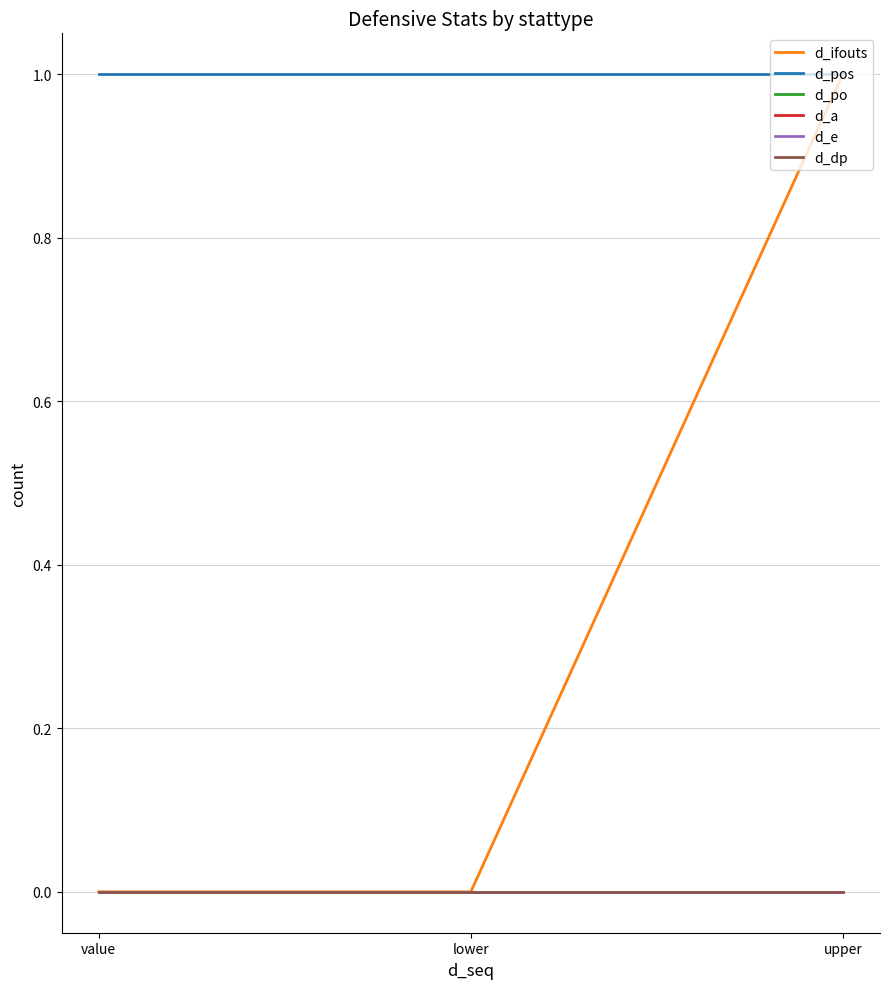

Is this an area chart (filled region under the line)?

No